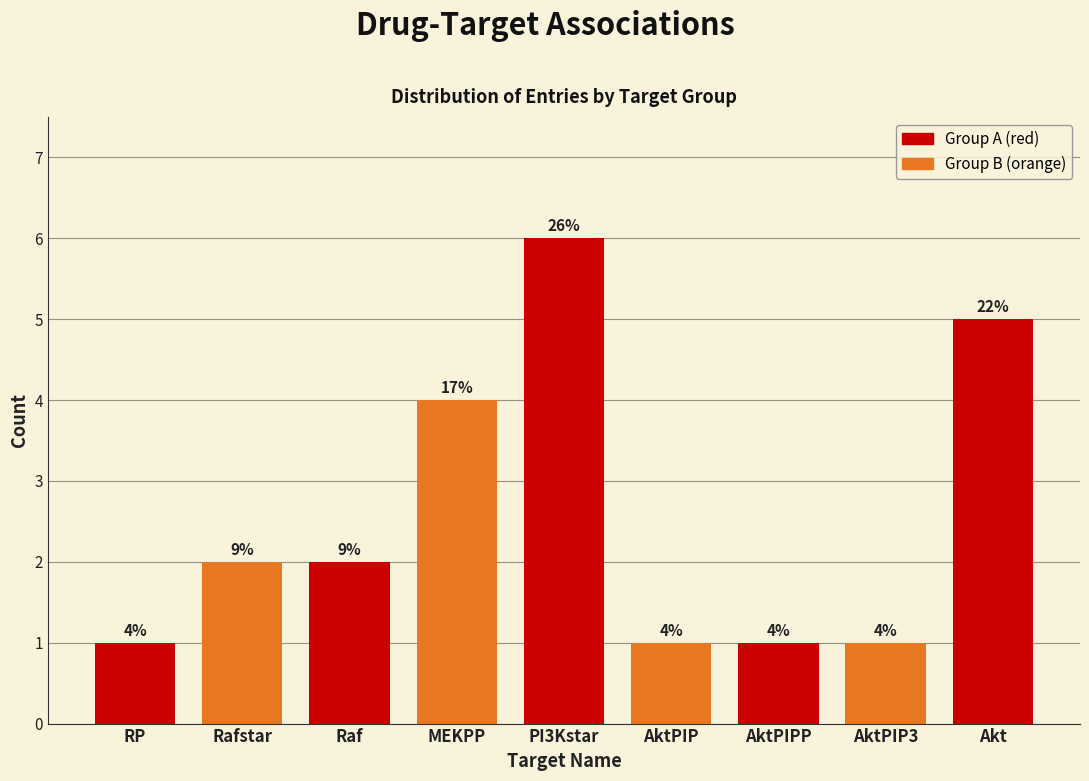

Are the bars horizontal?

No